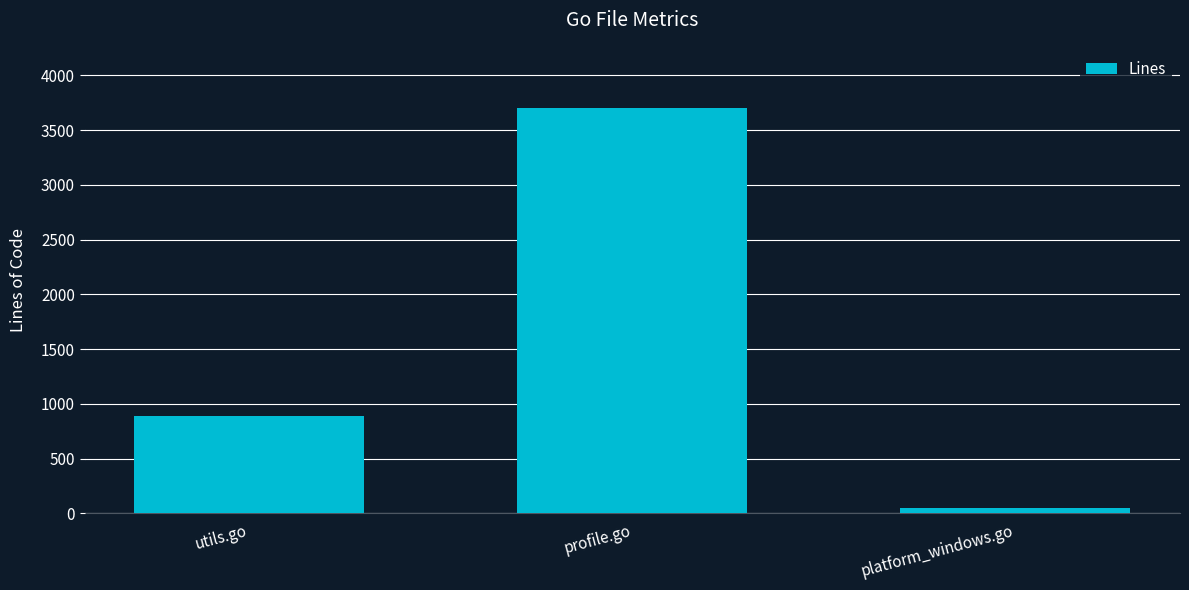

Rank the categories by value from lowest to highest.

platform_windows.go, utils.go, profile.go